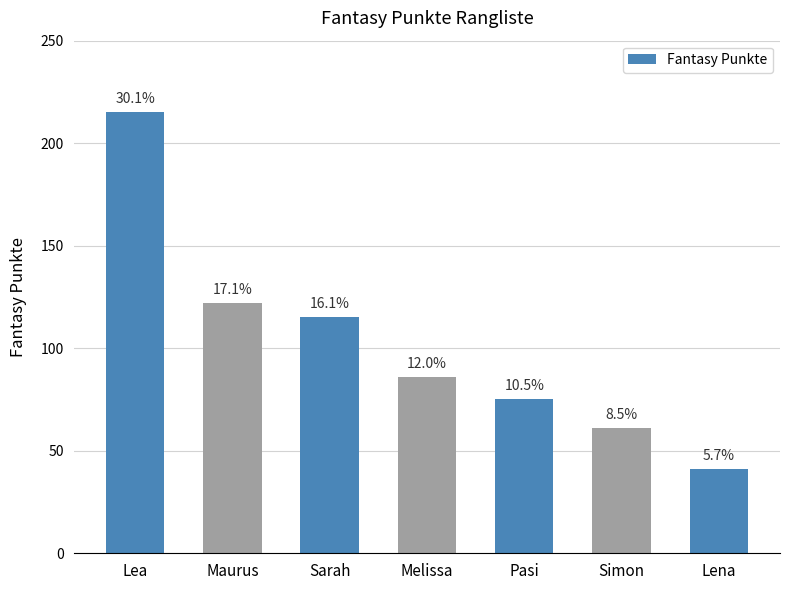

Which has a higher value, Maurus or Sarah?

Maurus